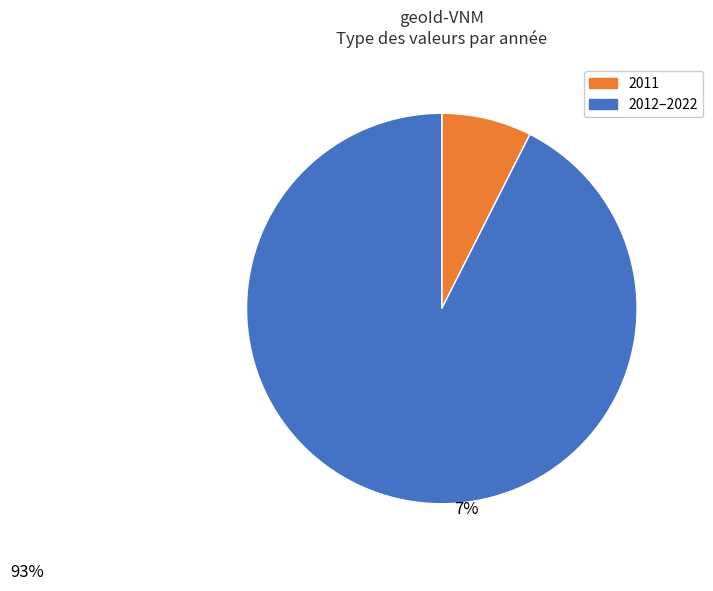

Does any single category account for the majority?

Yes